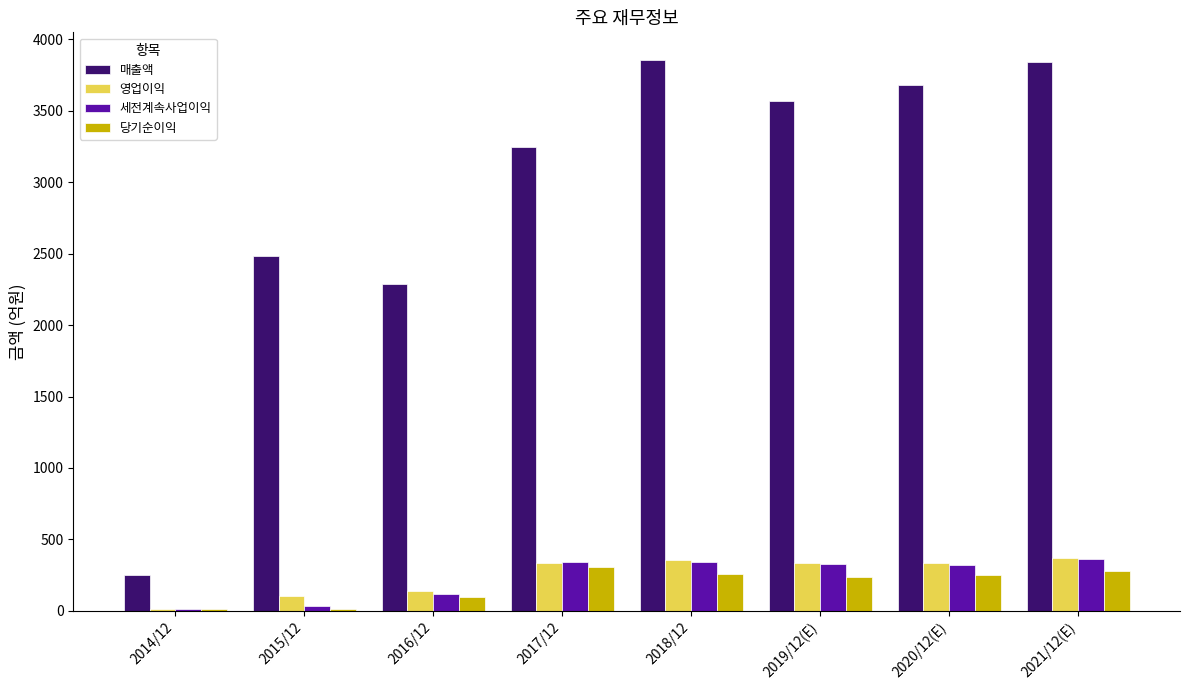

What is the maximum value for 매출액?

3857